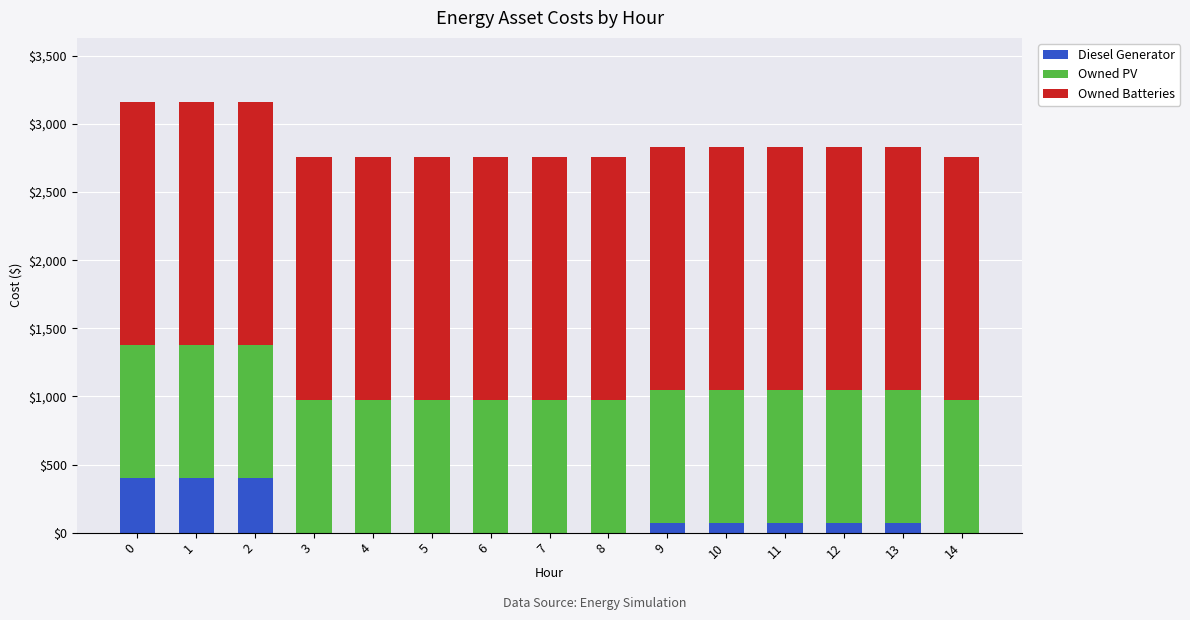

What is the highest value of the Diesel Generator series?

400